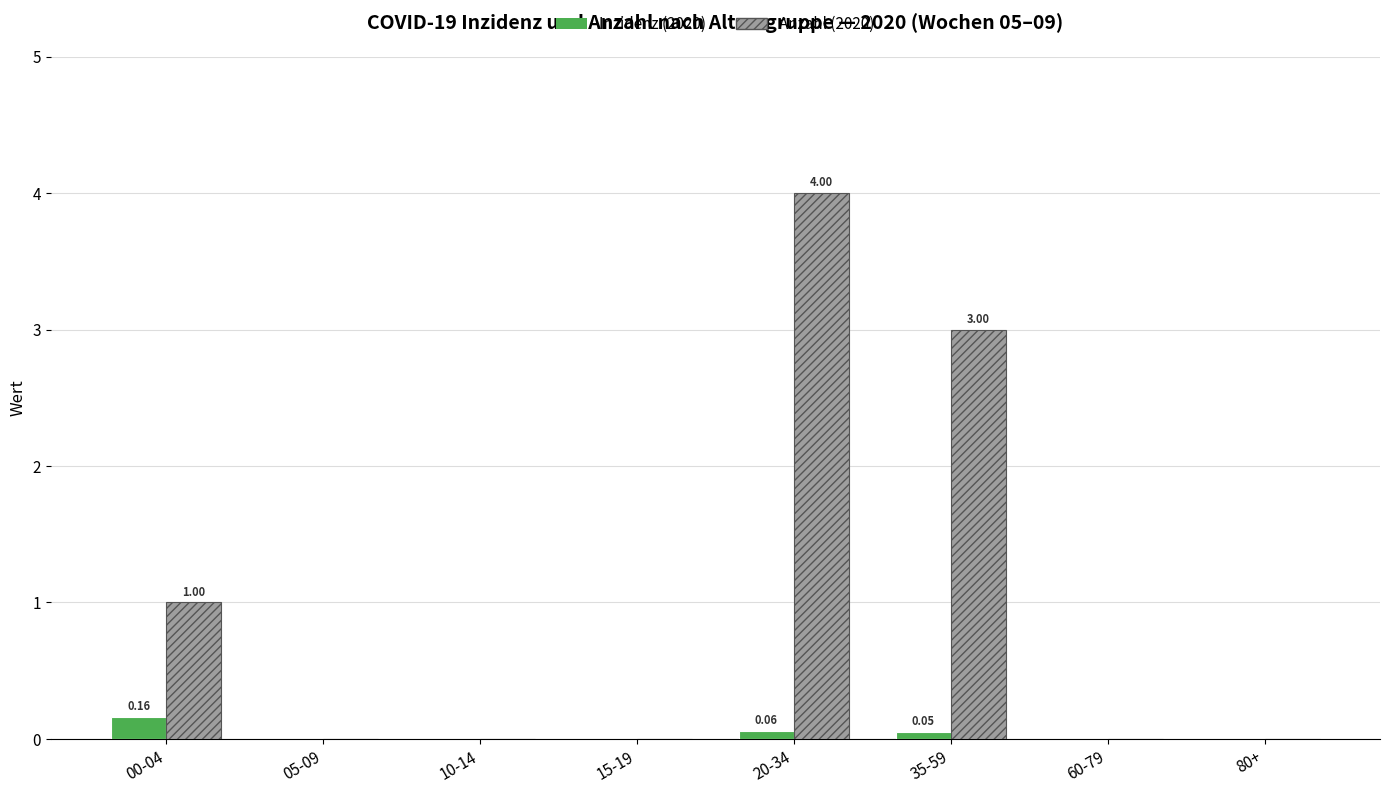

Between 00-04 and 05-09, which series saw the biggest shift?

Anzahl (2020)